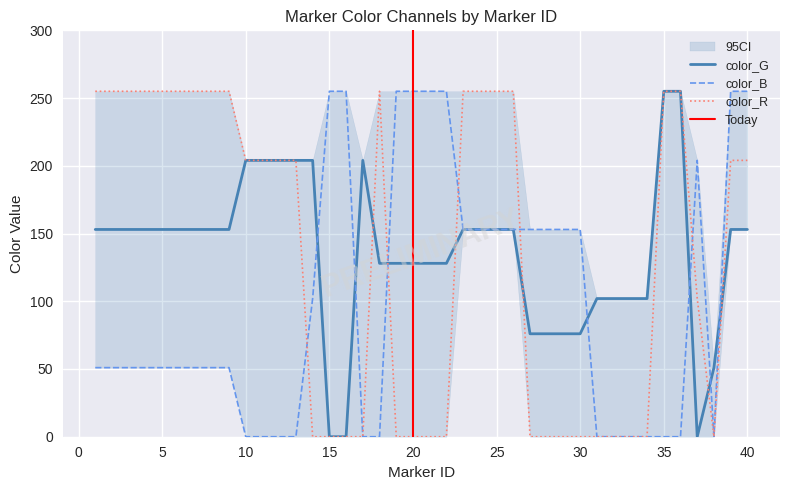

Count the color_B values in the range 0 to 153.

31